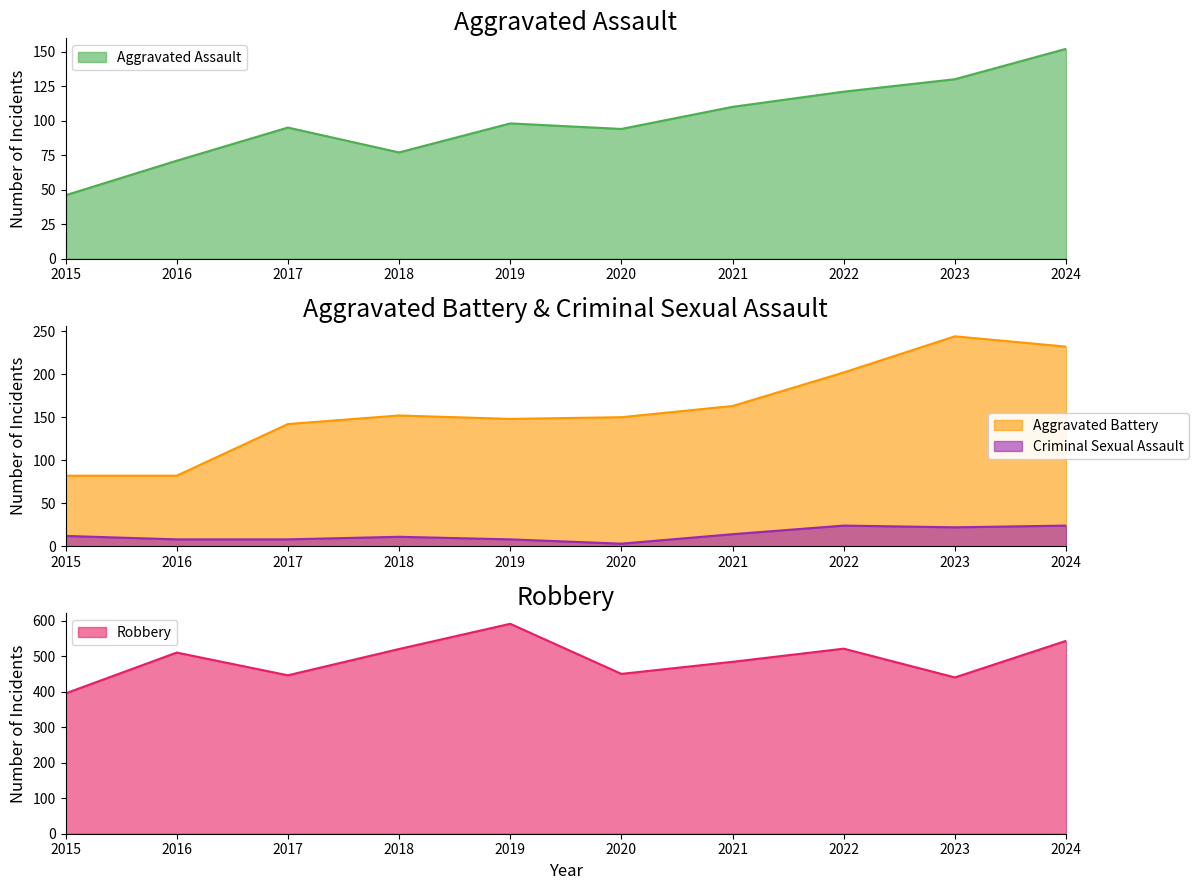

True or false: Criminal Sexual Assault and Aggravated Battery cross at least once.

False